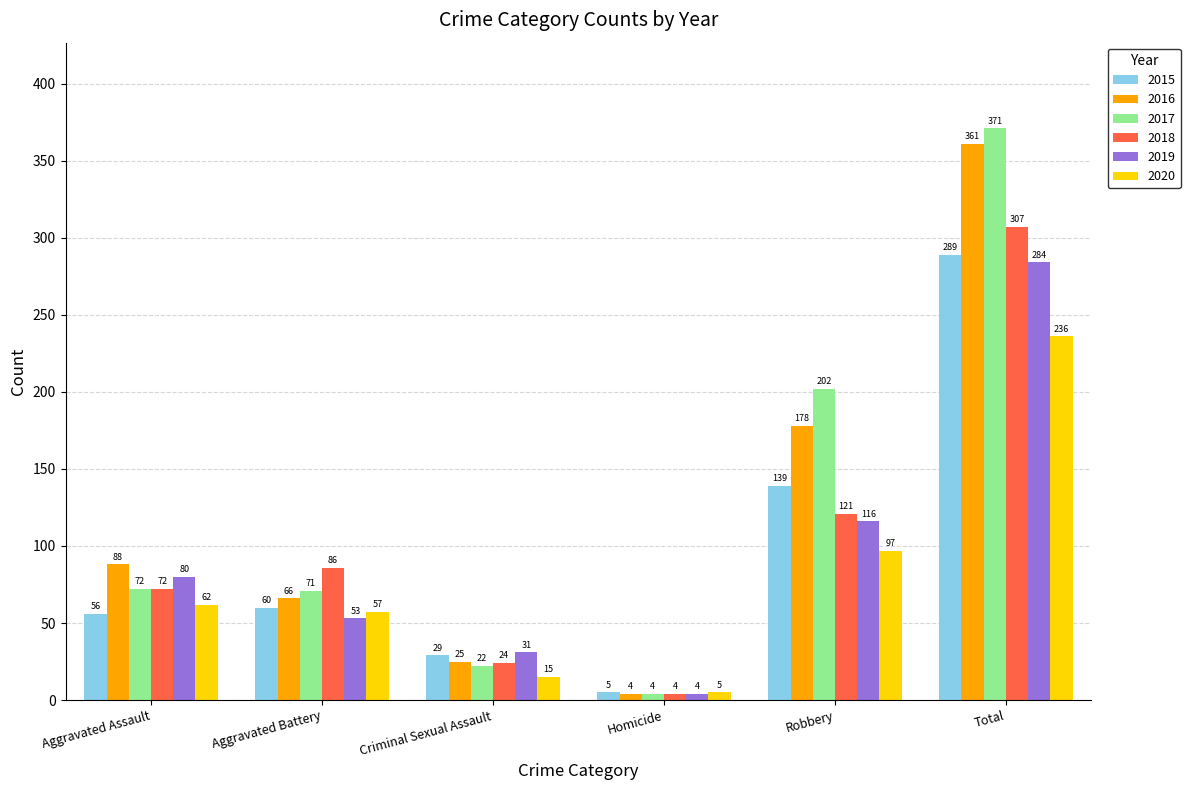

The 2019 series shows 80 at Aggravated Assault. True or false?

True